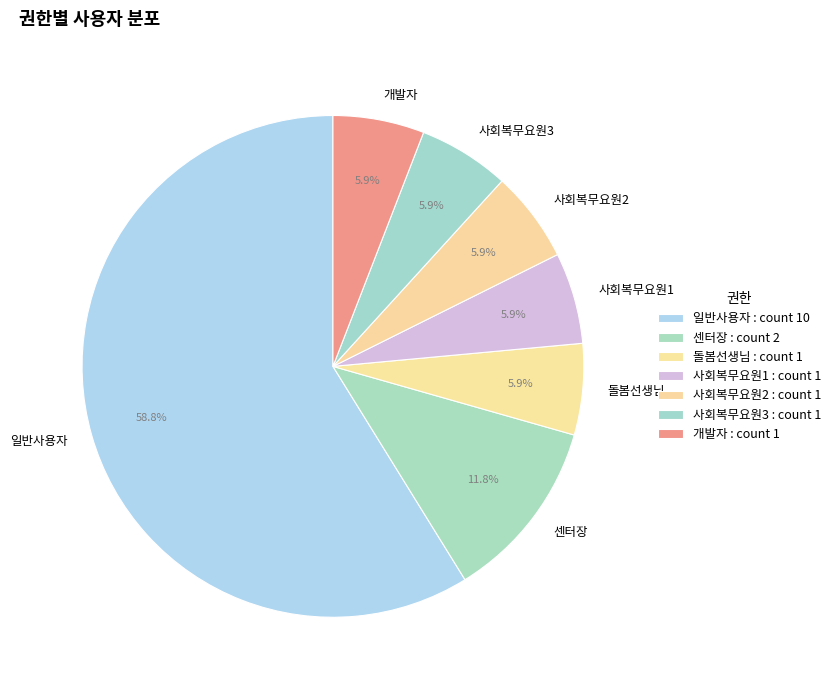

Is it true that 사회복무요원3 is 1% of the pie?

False